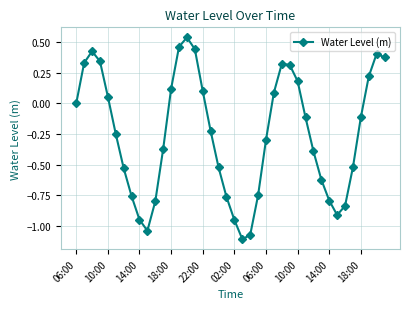

What is the difference between the maximum and second lowest values?

1.6